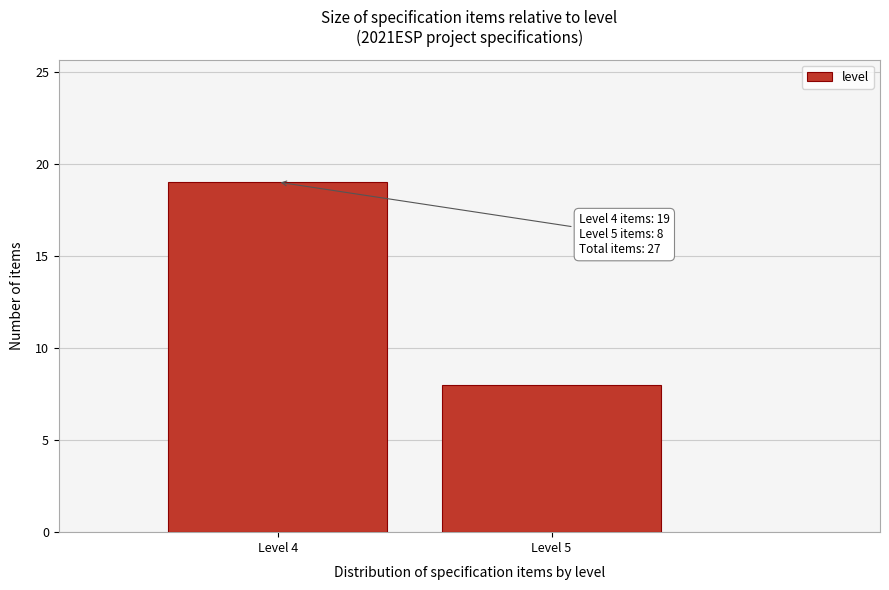

Reading right to left, what are all the values shown in this chart?

8	19